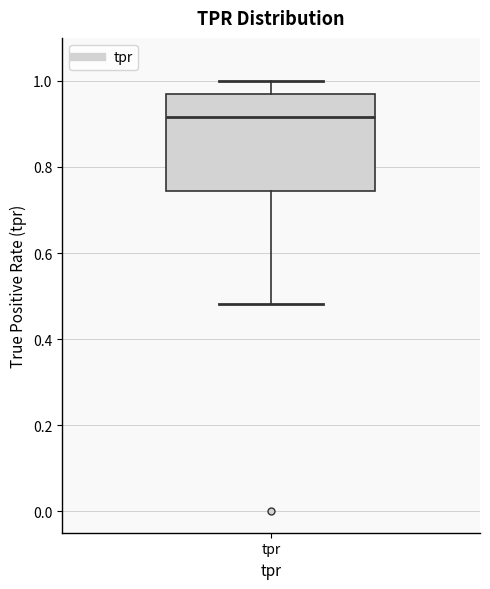

Read this box plot against the y-axis: the position of the median line, the range covered by the box, and the ends of both whiskers. The values are not printed on the chart, so give them approximately, as read against the axis.

median 0.92, box 0.74 to 0.98, whiskers 0.48 to 1.00